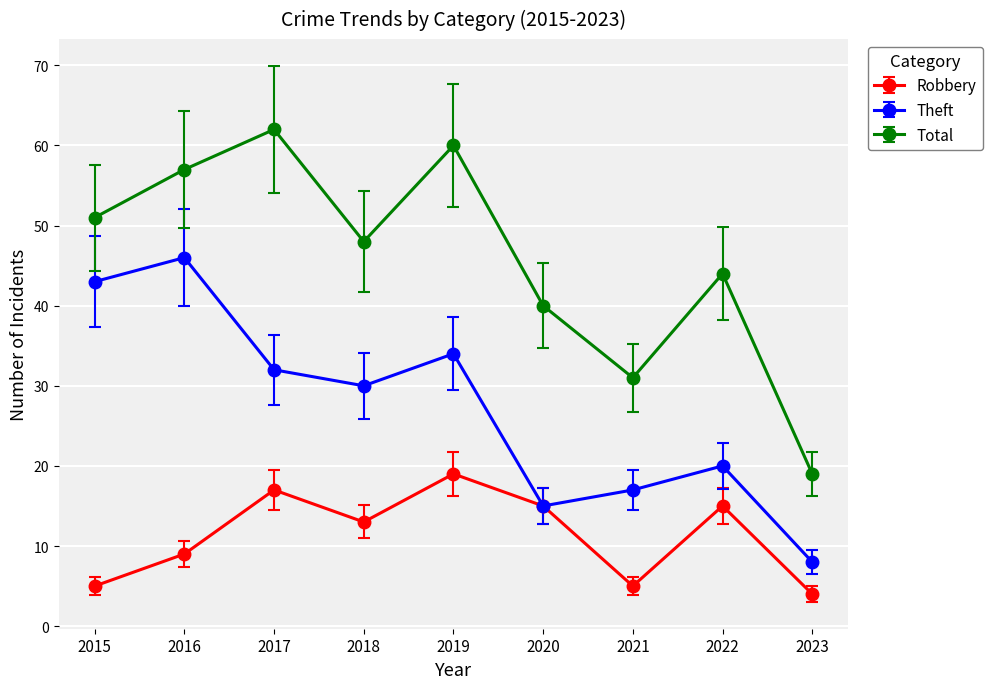

At which label does Theft reach its minimum?

2023